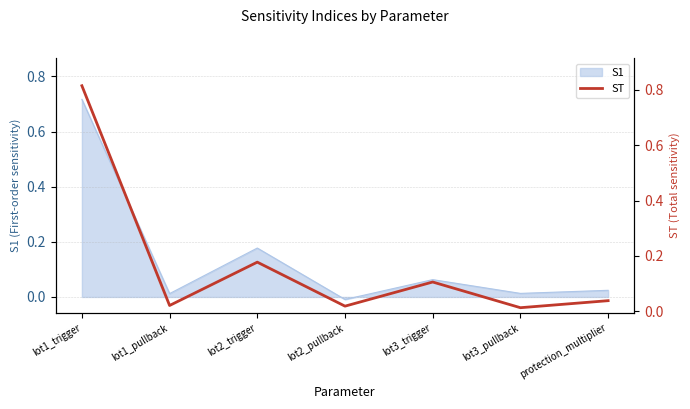

At which label is the value closest to 0?

lot3_pullback